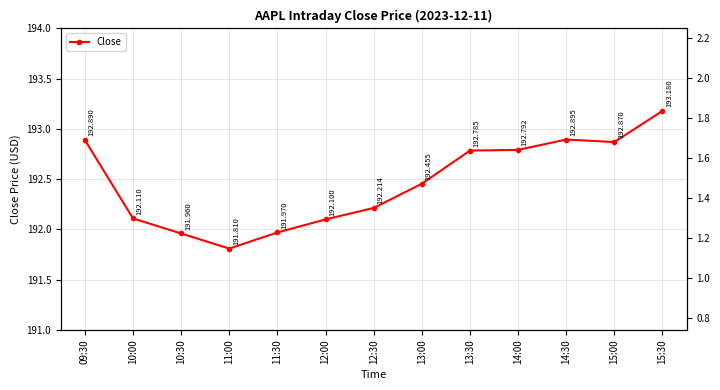

Reading left to right, transcribe all the data shown in this chart.

09:30=192.9	10:00=192.1	10:30=192.0	11:00=191.8	11:30=192.0	12:00=192.1	12:30=192.2	13:00=192.5	13:30=192.8	14:00=192.8	14:30=192.9	15:00=192.9	15:30=193.2